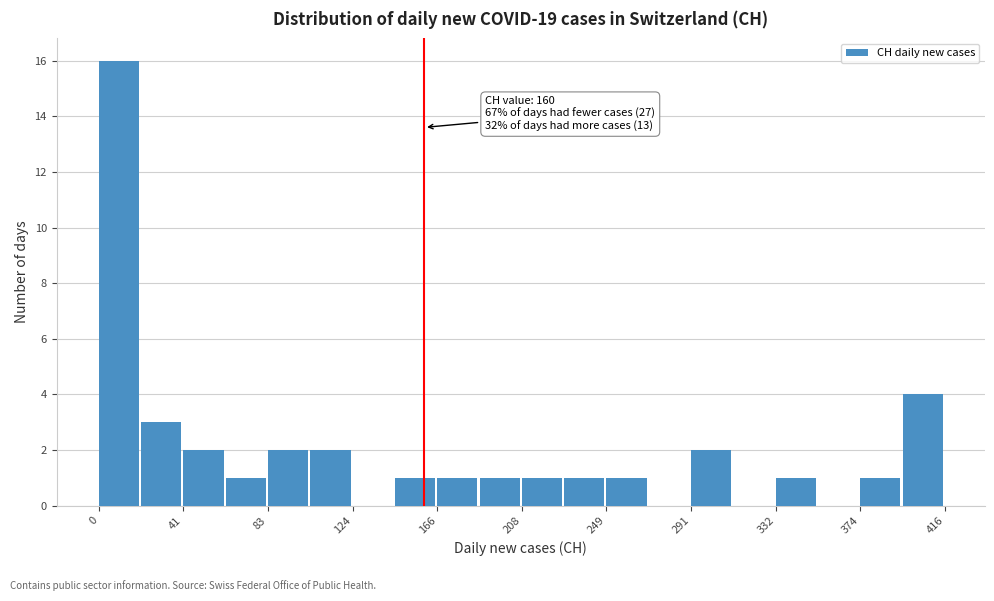

Which range on the x-axis has the tallest bar?

0 to 20